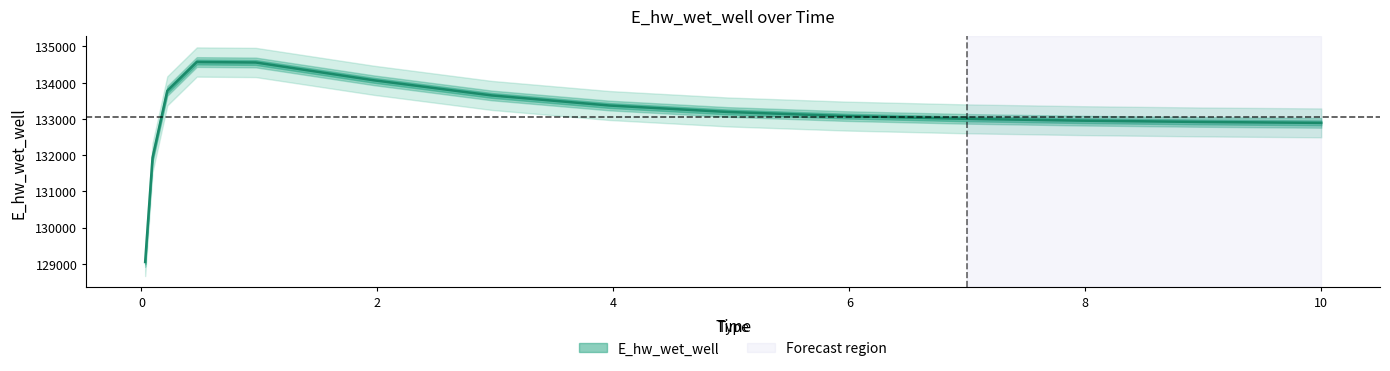

What is the approximate value at 0.21875?

133772.6